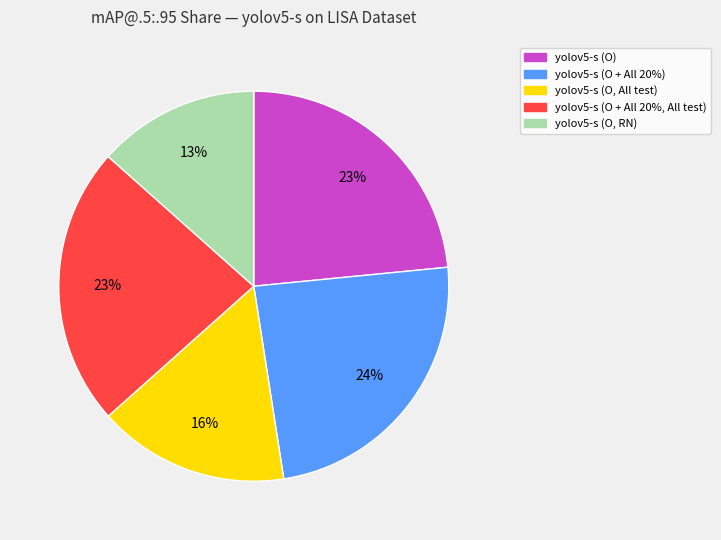

To the nearest percent, what is the difference between the largest and smallest slice percentages?

11%